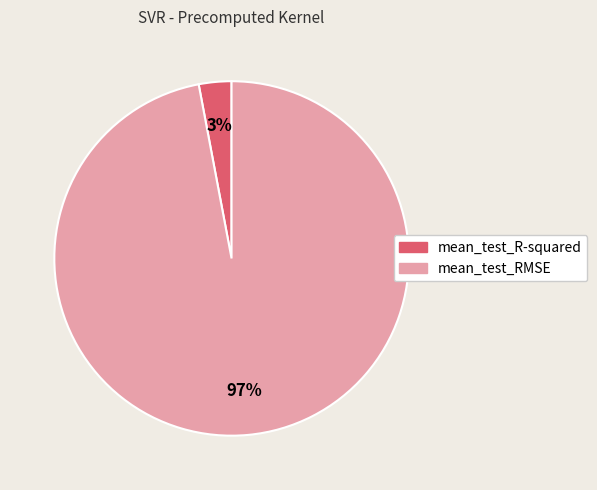

To the nearest percent, what is the difference between the largest and smallest slice percentages?

94%